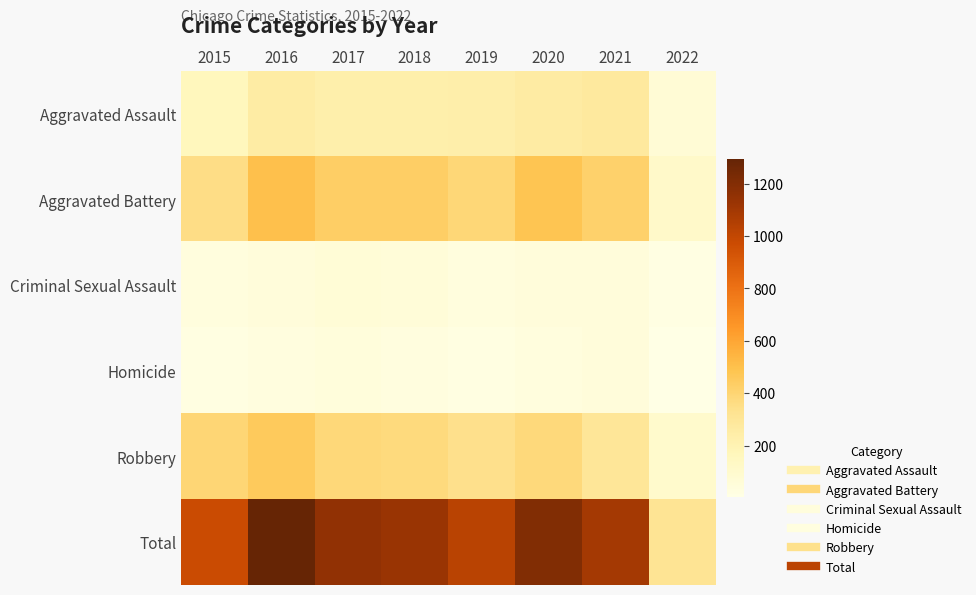

Rank the series at 2016 from lowest to highest value.

Homicide, Criminal Sexual Assault, Aggravated Assault, Robbery, Aggravated Battery, Total